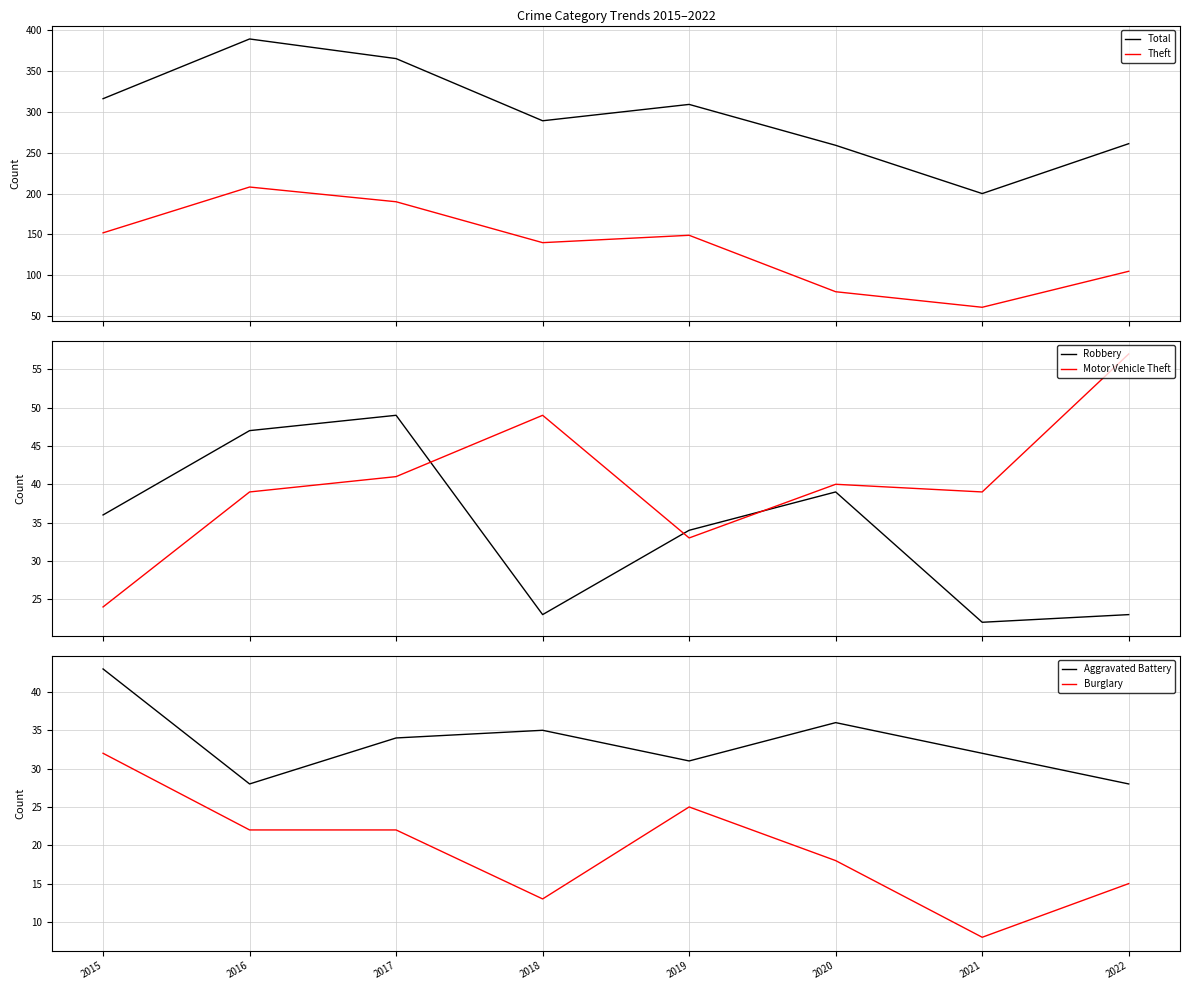

List the series in order of their peak value, lowest first.

Burglary, Aggravated Battery, Robbery, Motor Vehicle Theft, Theft, Total